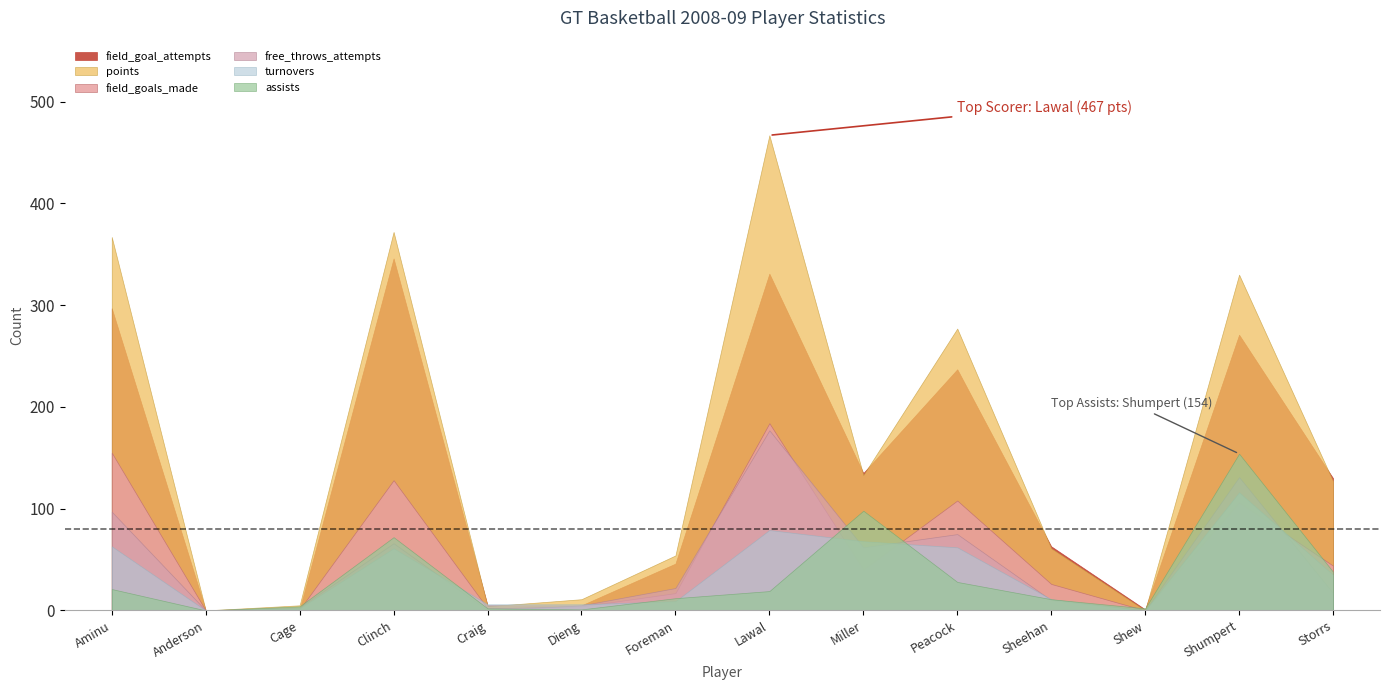

What is the difference between the field_goals_made values at Shumpert and Lawal?

78